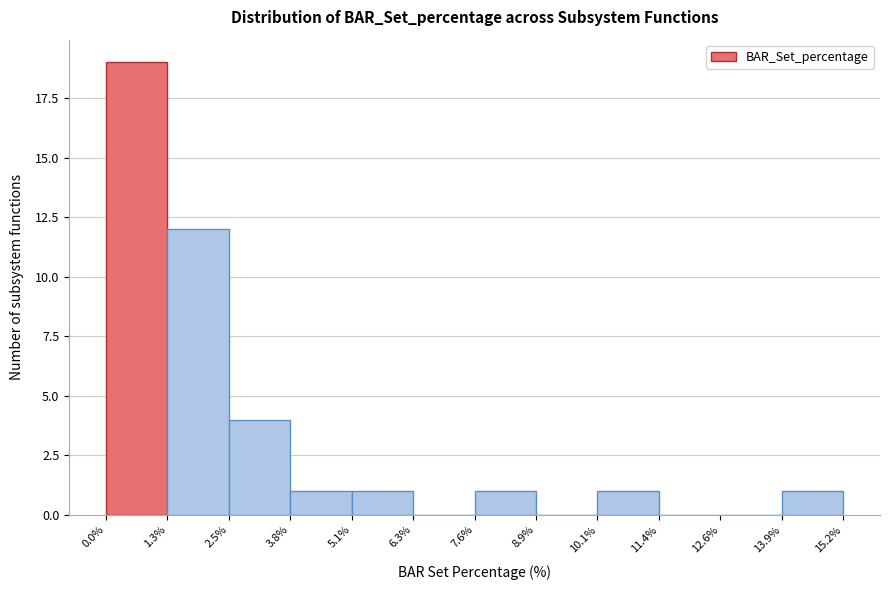

How tall is the bar that spans 3.8% to 5.1% on the x-axis? The values are not printed on the chart, so give them approximately, as read against the axis.

1